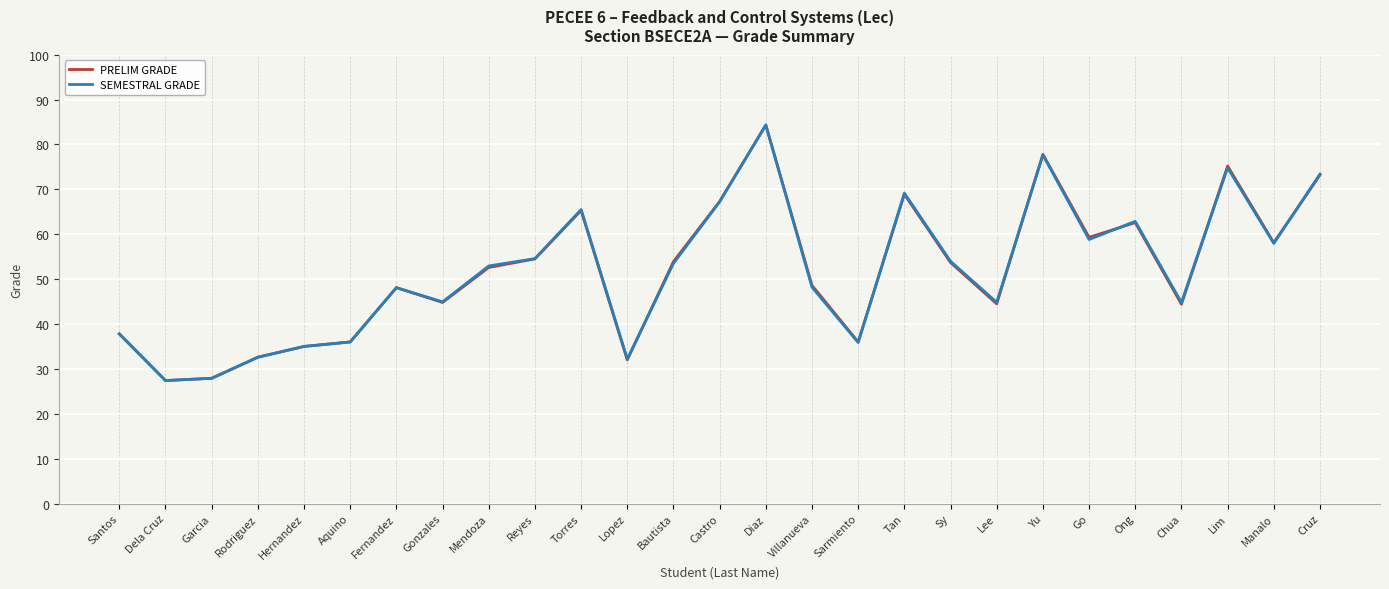

Which series changed the most between Garcia and Reyes?

SEMESTRAL GRADE